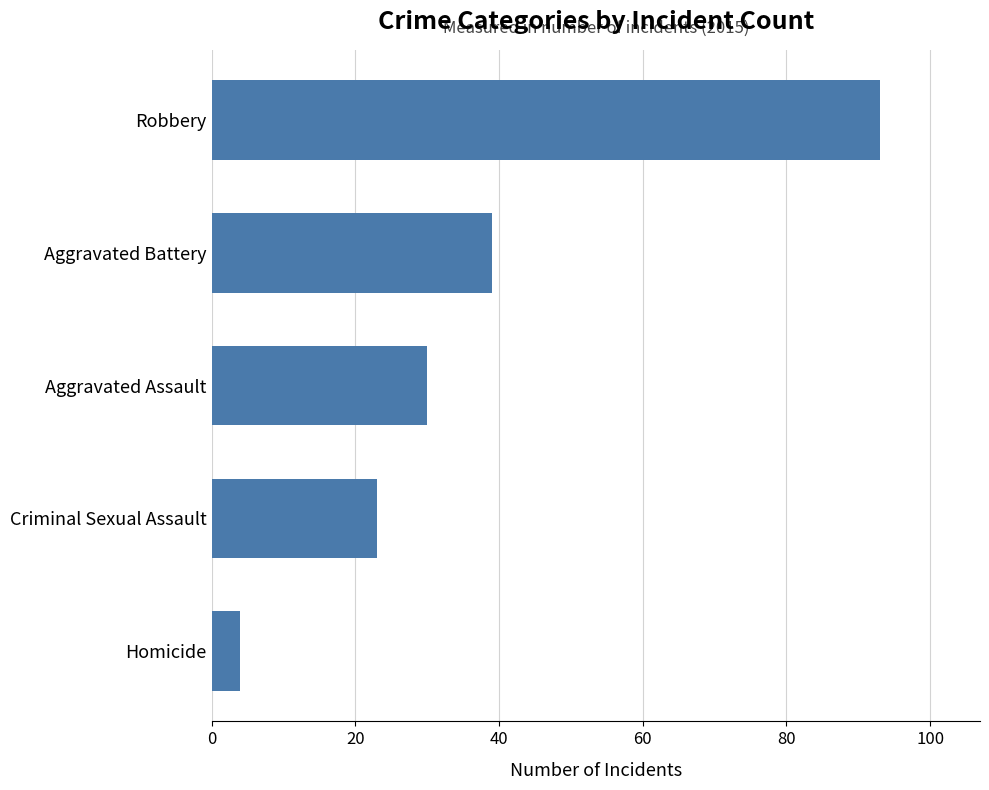

Rank the categories by value from highest to lowest.

Robbery, Aggravated Battery, Aggravated Assault, Criminal Sexual Assault, Homicide